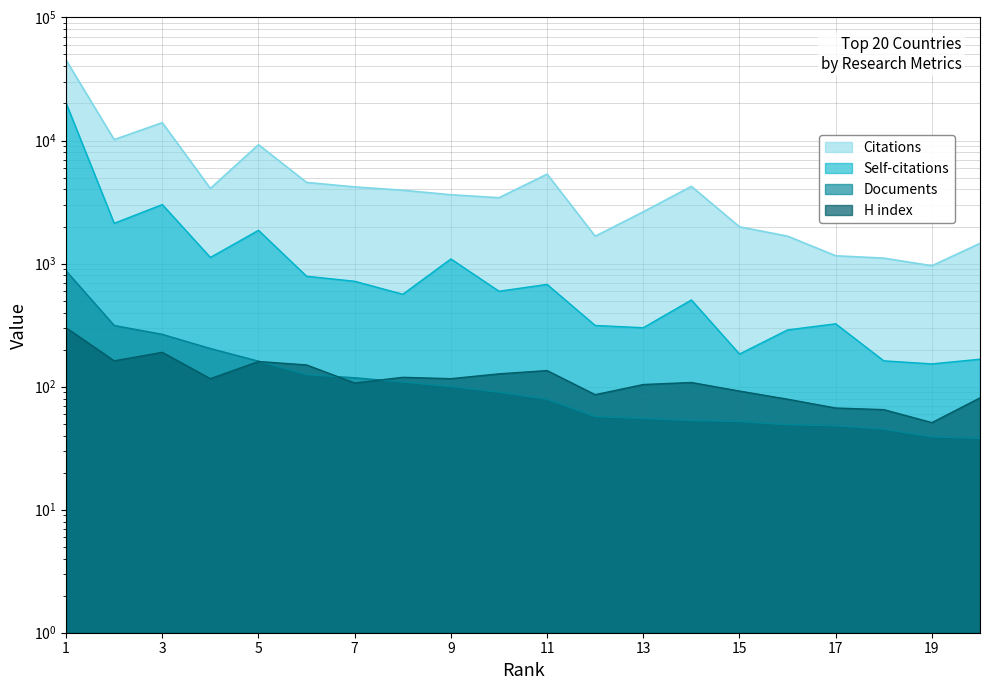

Reading right to left, extract all data points from this chart.

Citations: 20=1459	19=960	18=1107	17=1157	16=1670	15=1988	14=4239	13=2633	12=1669	11=5330	10=3428	9=3624	8=3943	7=4196	6=4565	5=9253	4=4077	3=13964	2=10165	1=44994
Self-citations: 20=167	19=153	18=162	17=324	16=289	15=184	14=506	13=301	12=314	11=677	10=596	9=1090	8=563	7=718	6=789	5=1863	4=1121	3=3016	2=2124	1=20144
Documents: 20=38	19=39	18=45	17=48	16=49	15=52	14=53	13=55	12=57	11=79	10=90	9=100	8=109	7=118	6=125	5=161	4=204	3=266	2=314	1=872
H index: 20=81	19=51	18=65	17=67	16=79	15=92	14=108	13=104	12=86	11=135	10=127	9=116	8=119	7=107	6=150	5=160	4=116	3=190	2=162	1=301